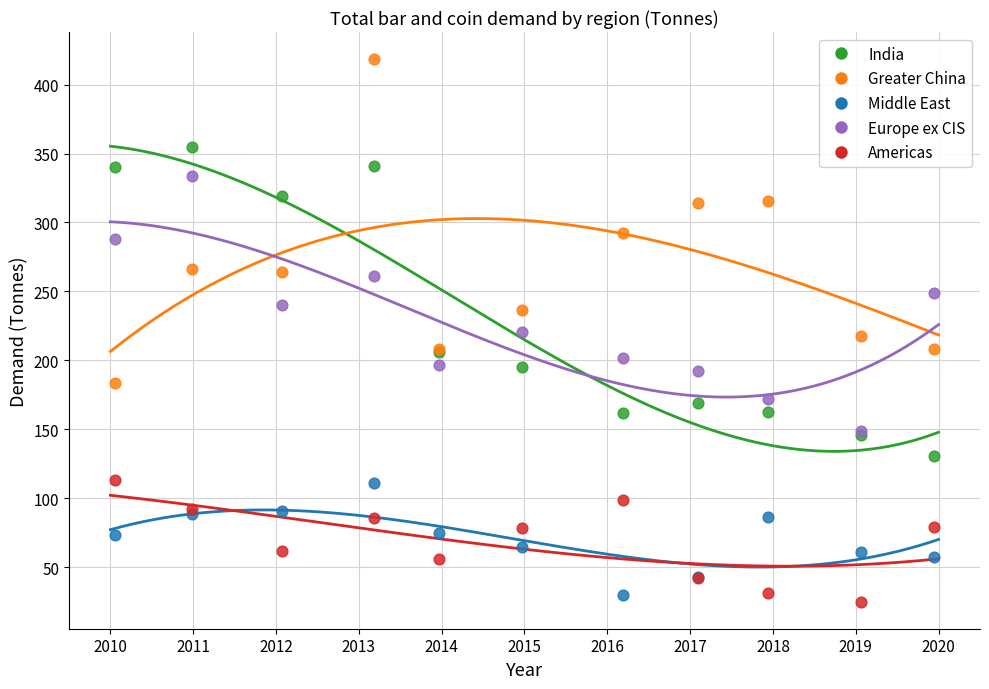

Which series contains the highest Y value?

Greater China